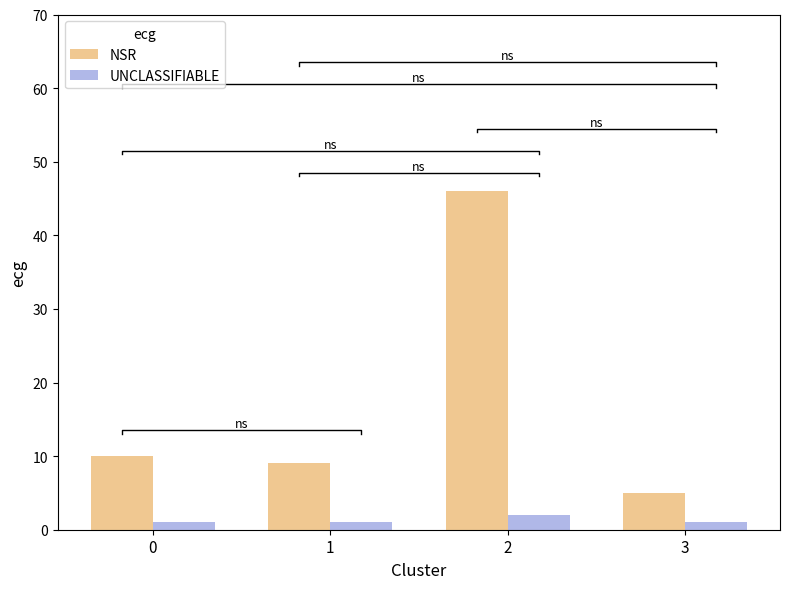

Between 0 and 2, which series saw the biggest shift?

NSR